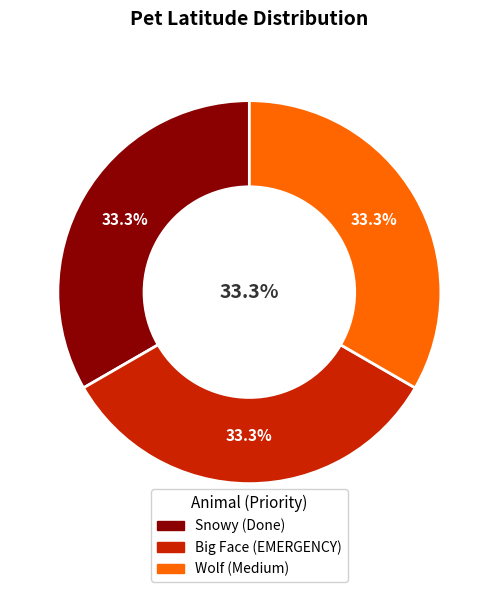

The Big Face slice represents 20% of the pie. True or false?

False